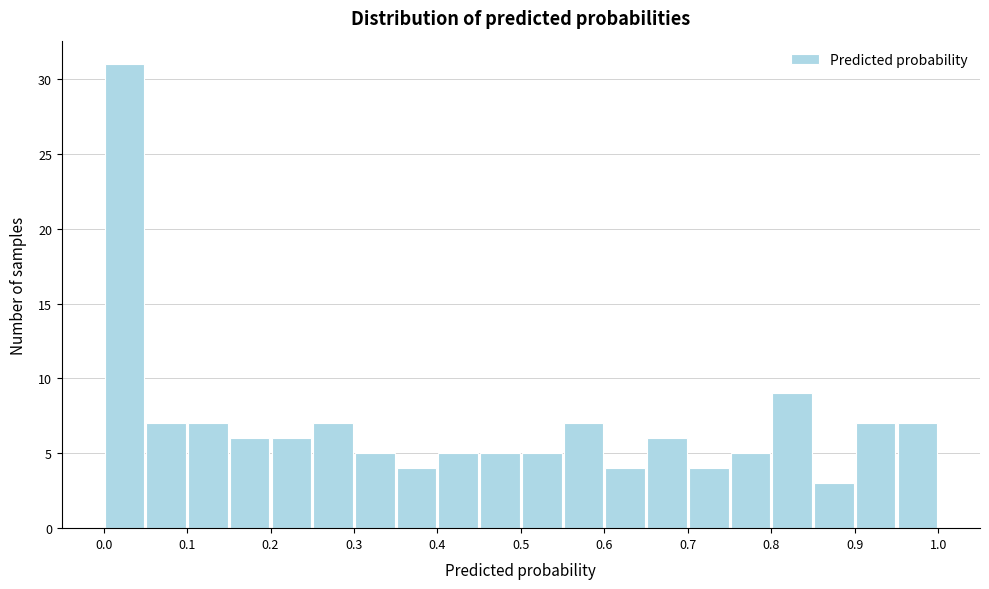

Reading left to right, transcribe this chart: for each bar, give the range it covers on the x-axis and its height. The values are not printed on the chart, so give them approximately, as read against the axis.

0.00 to 0.05: 31
0.05 to 0.10: 7
0.10 to 0.15: 7
0.15 to 0.20: 6
0.20 to 0.25: 6
0.25 to 0.30: 7
0.30 to 0.35: 5
0.35 to 0.40: 4
0.40 to 0.45: 5
0.45 to 0.50: 5
0.50 to 0.55: 5
0.55 to 0.60: 7
0.60 to 0.65: 4
0.65 to 0.70: 6
0.70 to 0.75: 4
0.75 to 0.80: 5
0.80 to 0.85: 9
0.85 to 0.90: 3
0.90 to 0.95: 7
0.95 to 1.00: 7